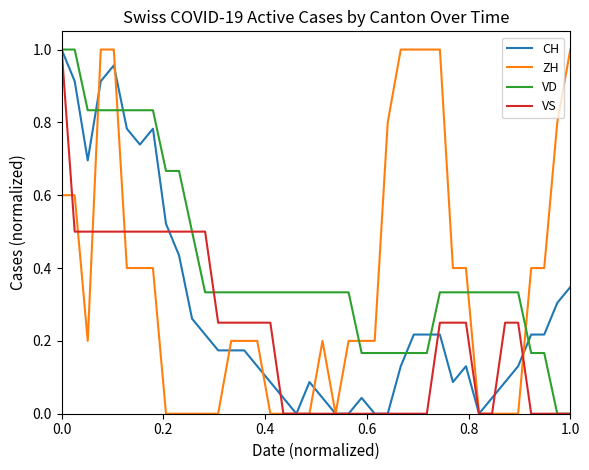

List the series in order of their overall mean, highest first.

VD, ZH, CH, VS